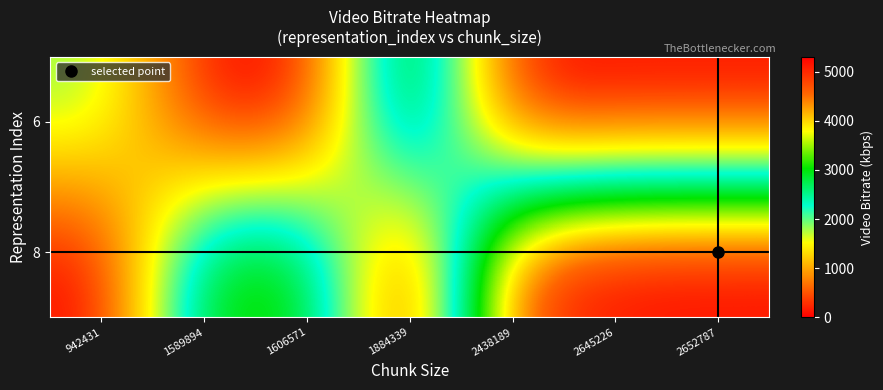

What is the total value across all series at 1589894?

3179.8